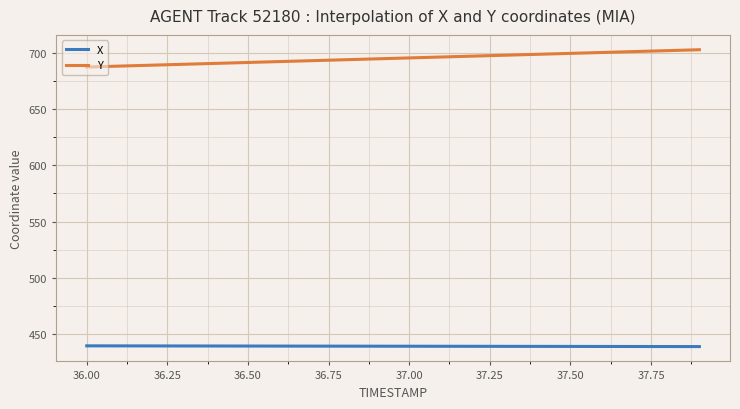

Count the number of categories in the chart.

300